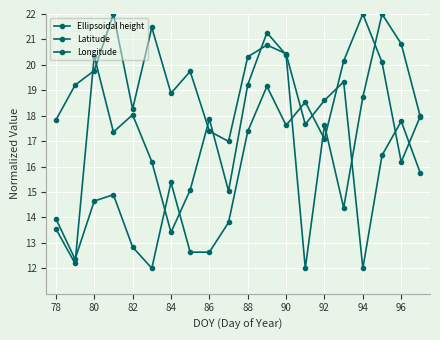

What is the difference between the second highest and minimum values in the Ellipsoidal height series?

9.5